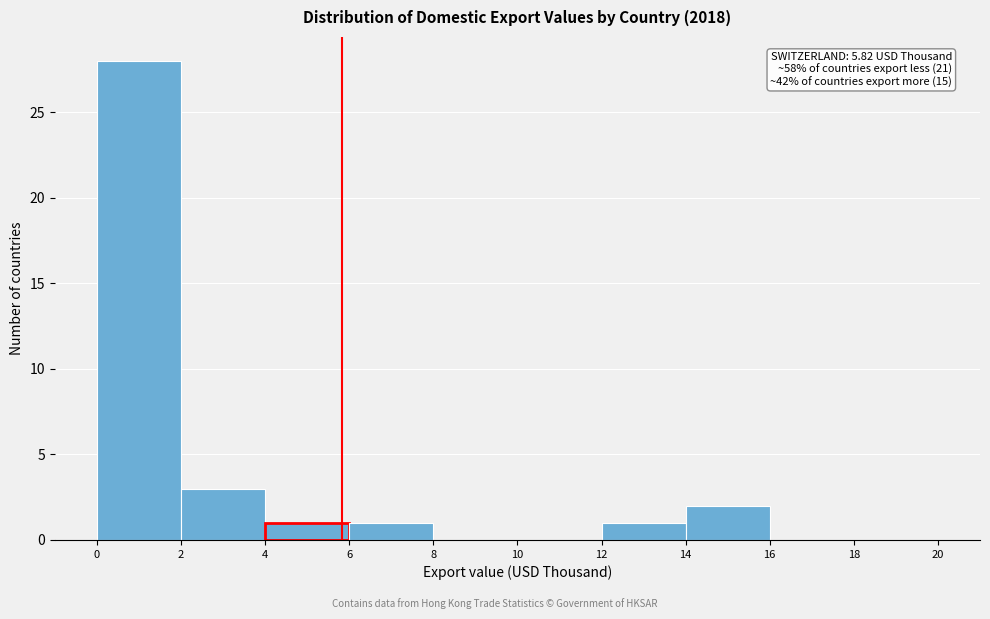

Over which range of the x-axis is the bar tallest?

0 to 2